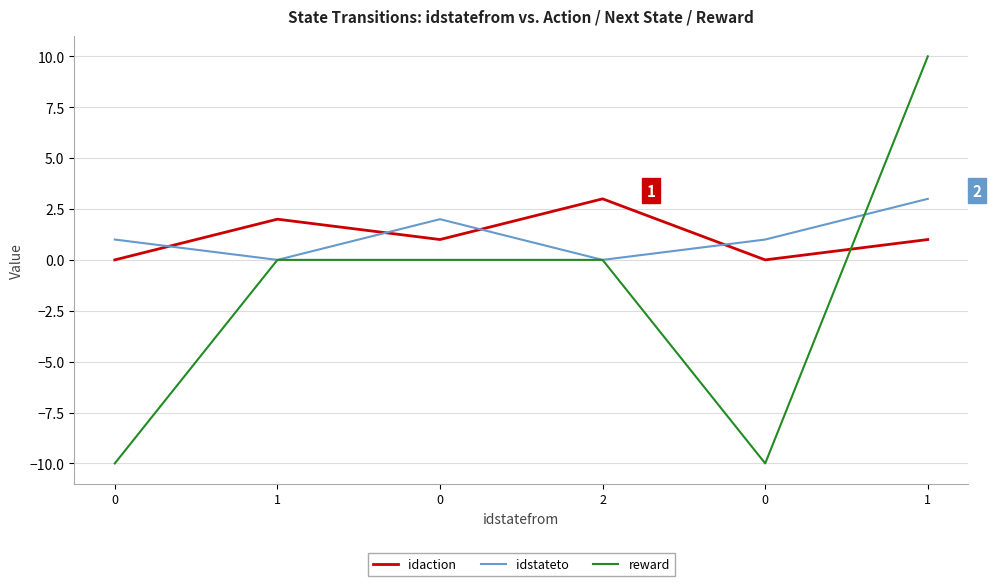

What is the difference between the second highest and minimum values in the idstateto series?

2